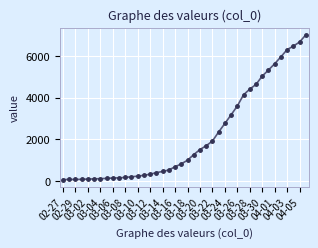

What is the difference between the maximum and minimum values?

6940